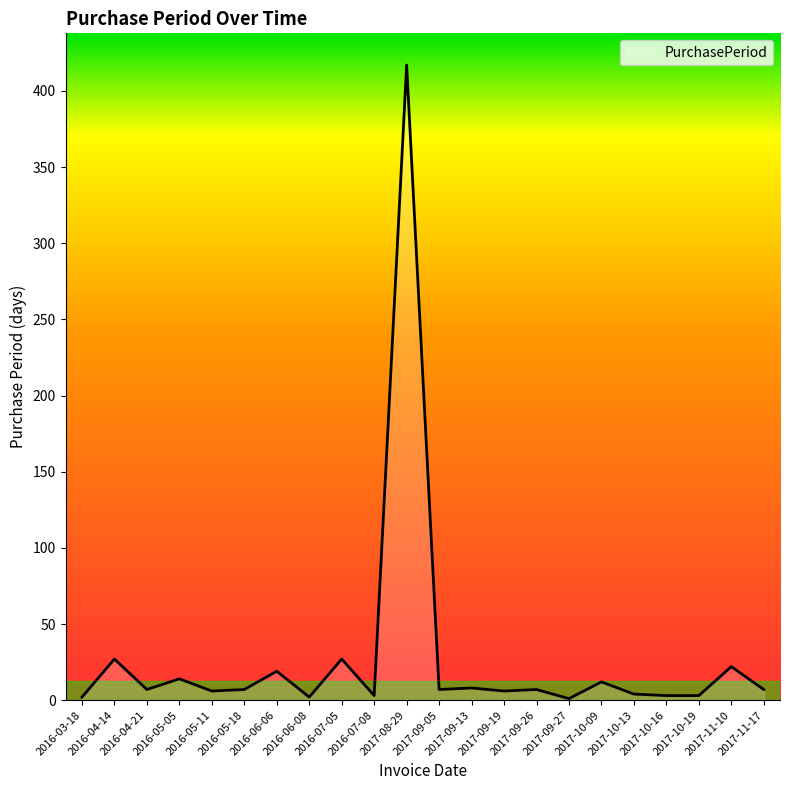

What is the greatest value displayed?

417